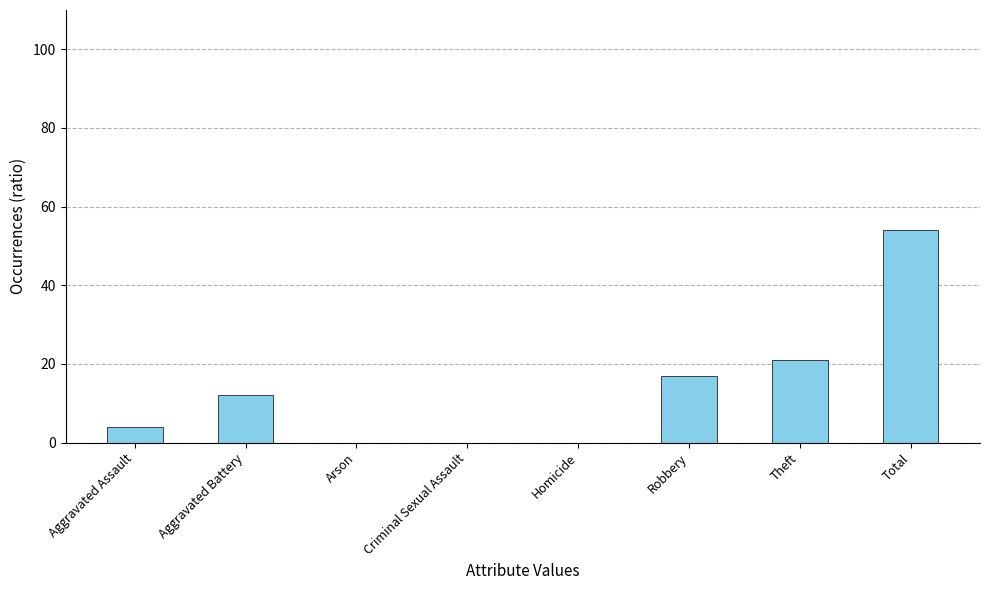

Read the value at Total.

54